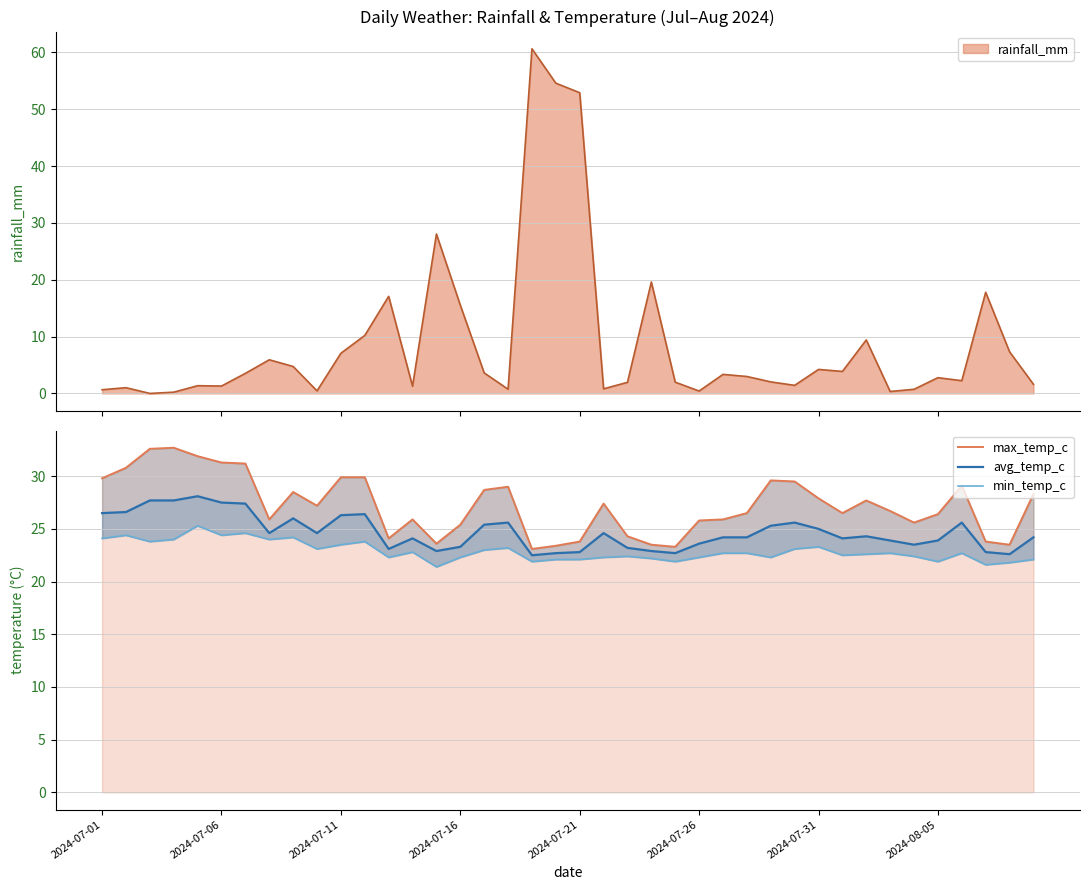

What is the difference between the second highest and minimum values in the min_temp_c series?

3.2